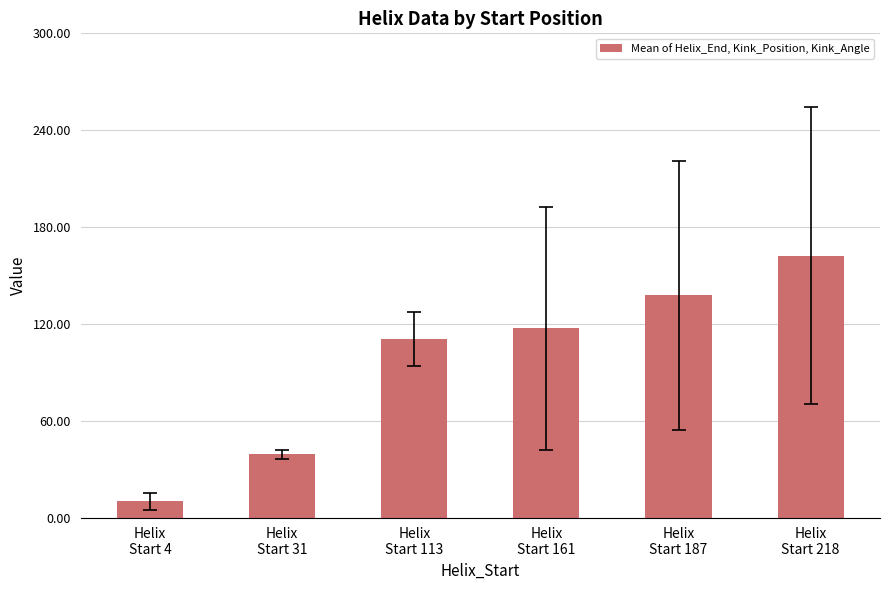

Approximately how many times larger is the value at Helix
Start 4 compared to Helix
Start 218?

0.1